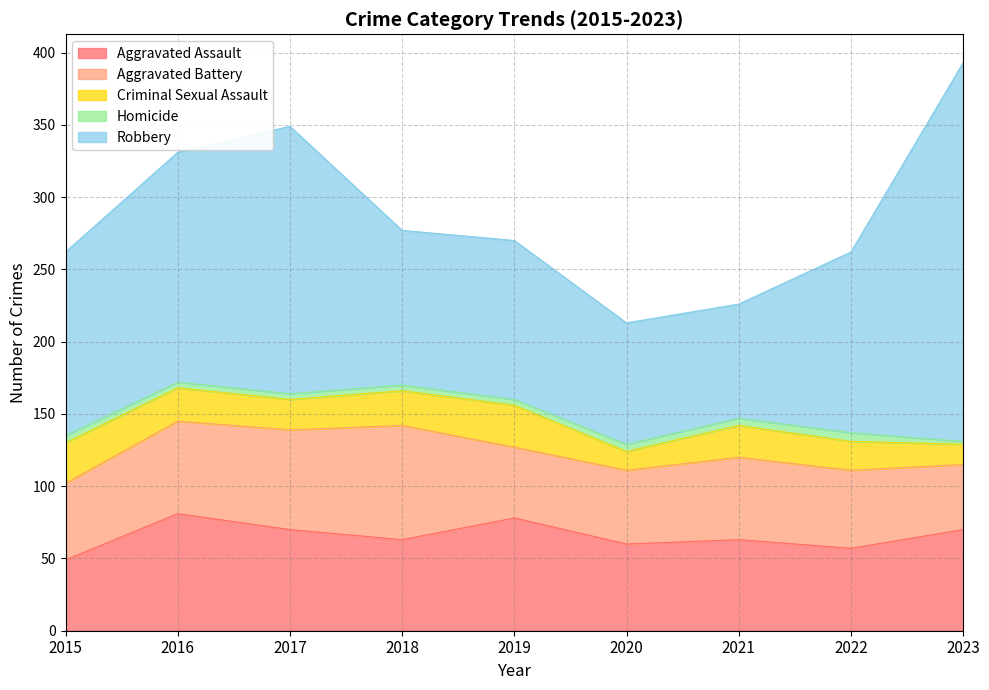

Reading left to right, what are all the values shown in this chart?

Aggravated Assault: 2015=49	2016=81	2017=70	2018=63	2019=78	2020=60	2021=63	2022=57	2023=70
Aggravated Battery: 2015=53	2016=64	2017=69	2018=79	2019=49	2020=51	2021=57	2022=54	2023=45
Criminal Sexual Assault: 2015=28	2016=23	2017=21	2018=24	2019=29	2020=13	2021=22	2022=20	2023=14
Homicide: 2015=5	2016=4	2017=4	2018=4	2019=4	2020=5	2021=5	2022=6	2023=2
Robbery: 2015=127	2016=159	2017=185	2018=107	2019=110	2020=84	2021=79	2022=125	2023=262